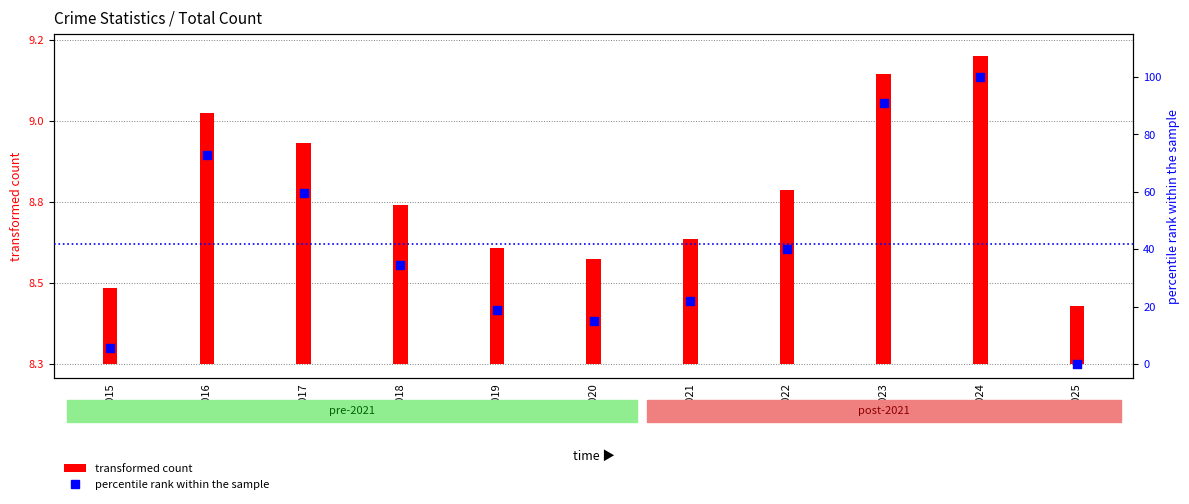

Which has a higher value, 2025 or 2019?

2019